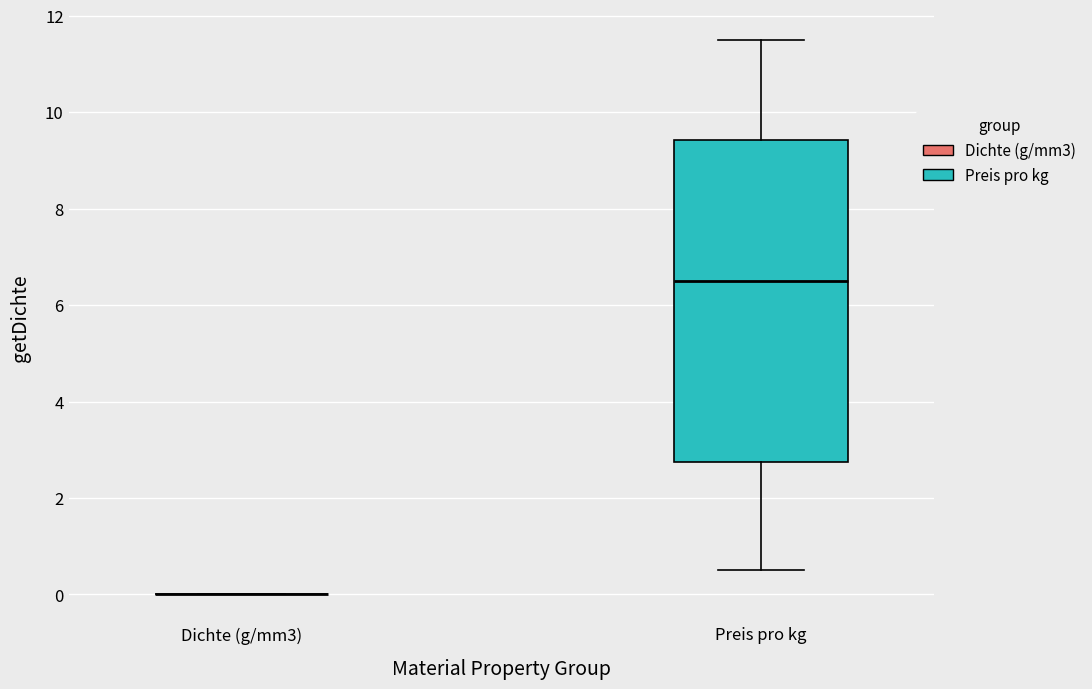

Reading left to right, read every box against the y-axis: the position of its median line, the range the box covers, and the ends of its whiskers. The values are not printed on the chart, so give them approximately, as read against the axis.

Dichte (g/mm3): box collapsed to a line at 0.0, whiskers 0.0 to 0.0
Preis pro kg: median 6.6, box 2.8 to 9.4, whiskers 0.6 to 11.6